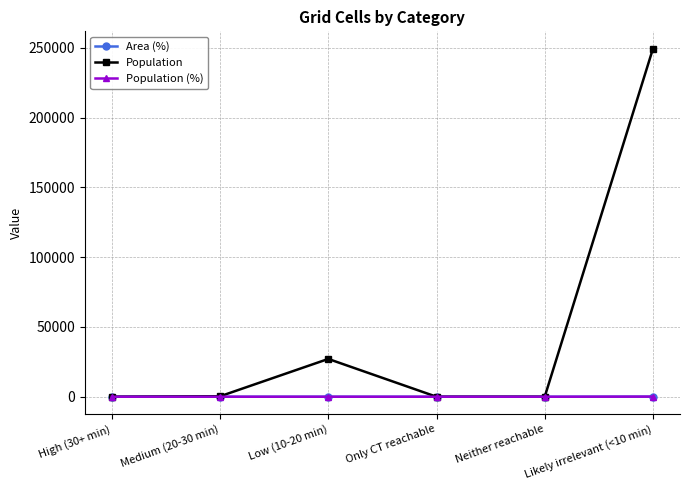

What is the label of the 6th point from the left?

Likely irrelevant (<10 min)